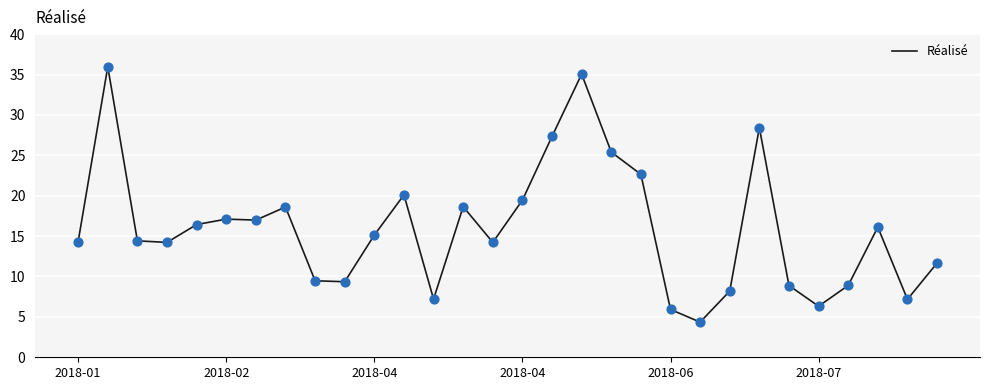

What is the difference between the maximum and minimum values?

31.6